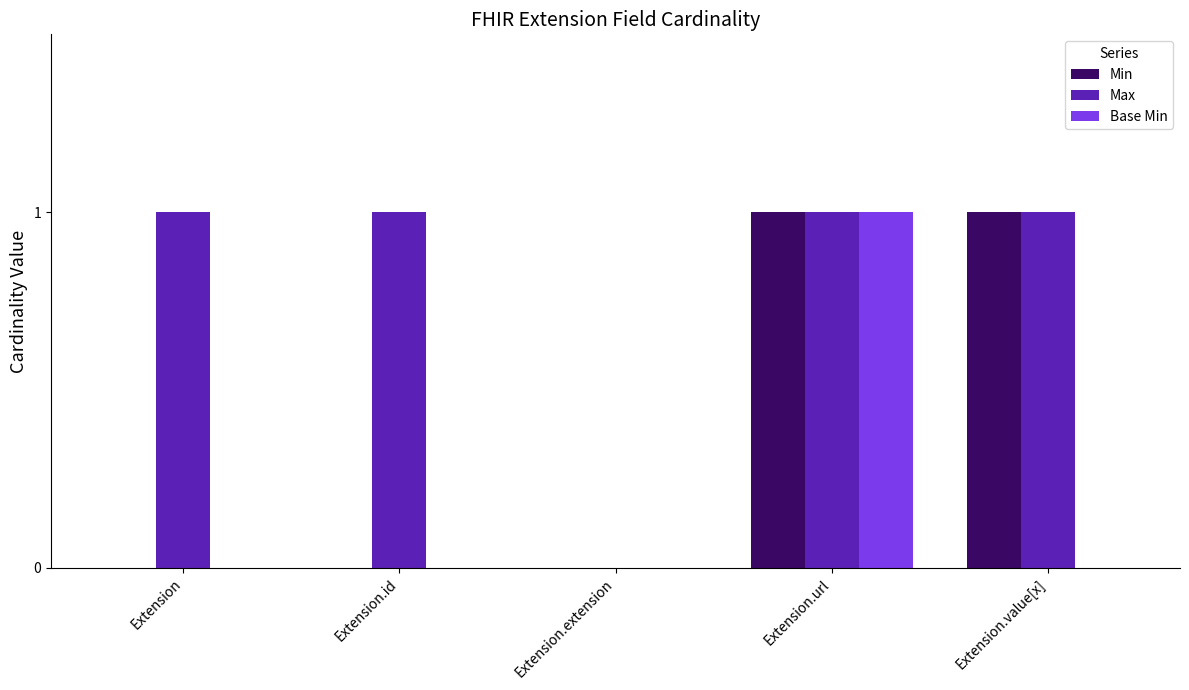

At which category is the sum across all series the highest?

Extension.url